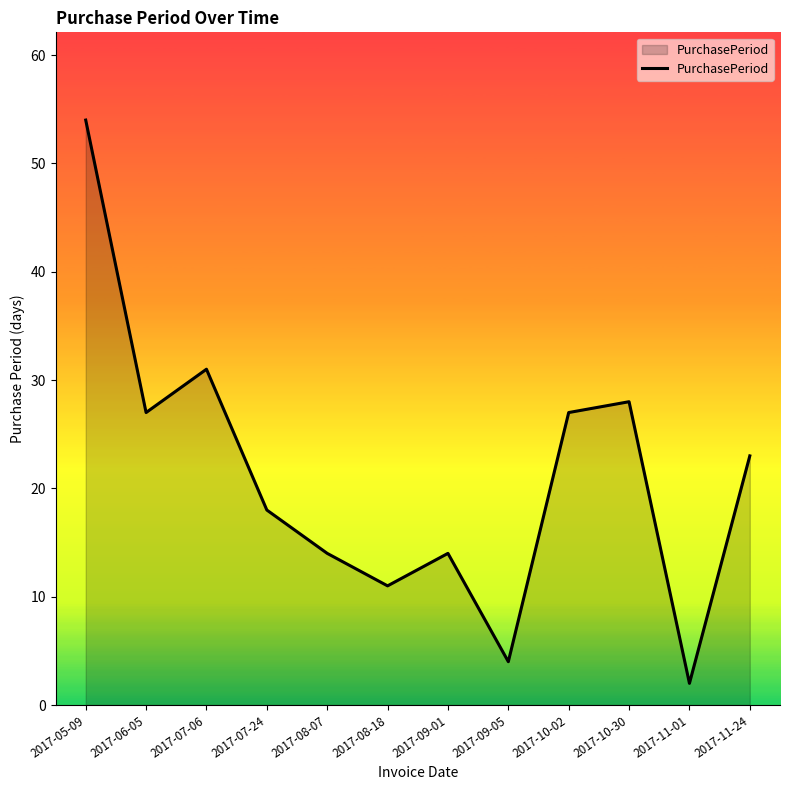

What is the greatest value displayed?

54